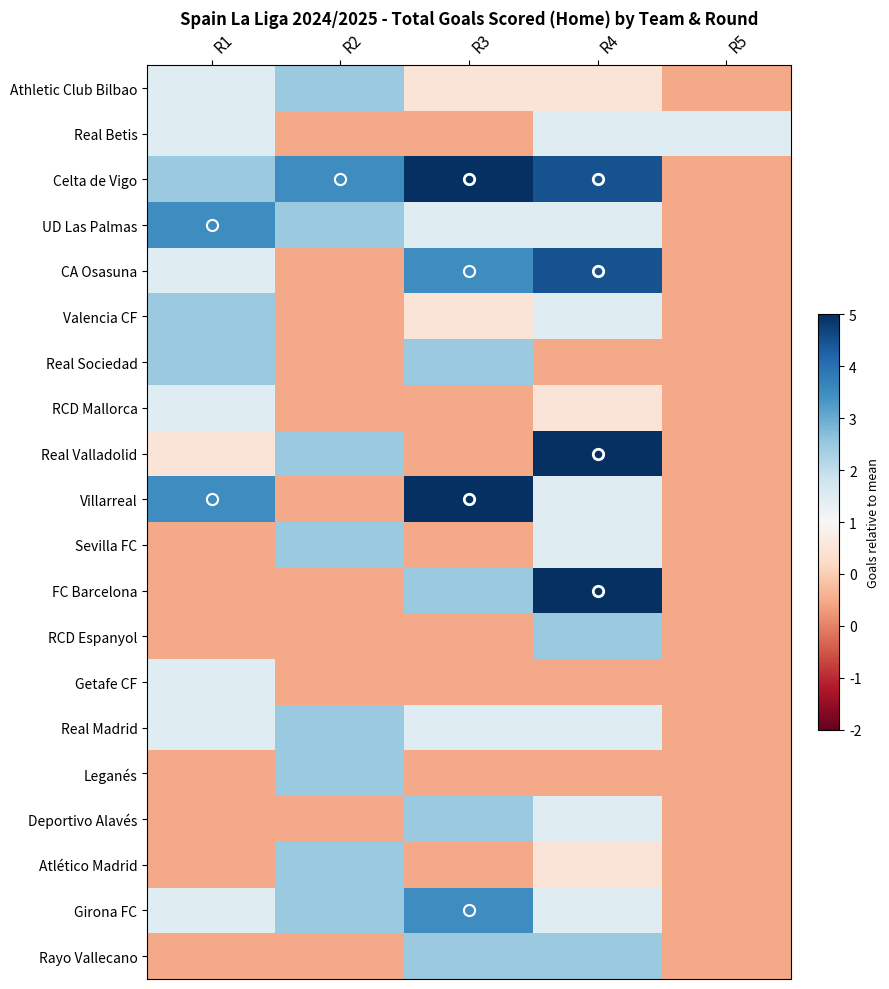

Which series has the largest range (max minus min)?

Celta de Vigo